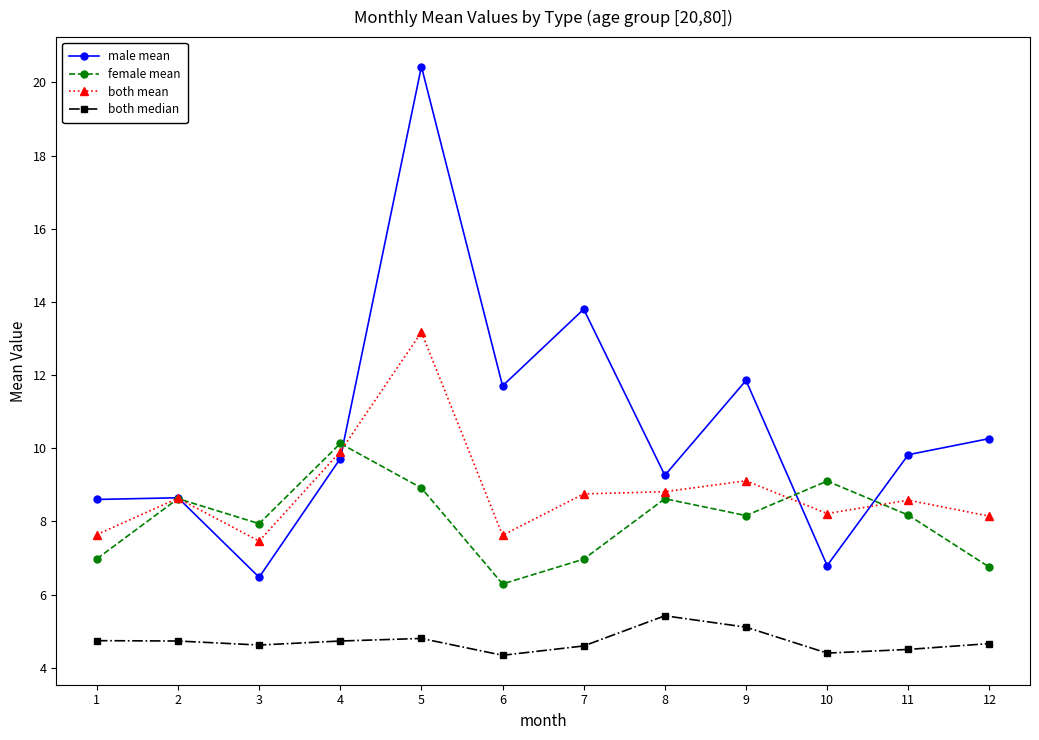

Is it true that both mean equals 8.6 at 2?

True